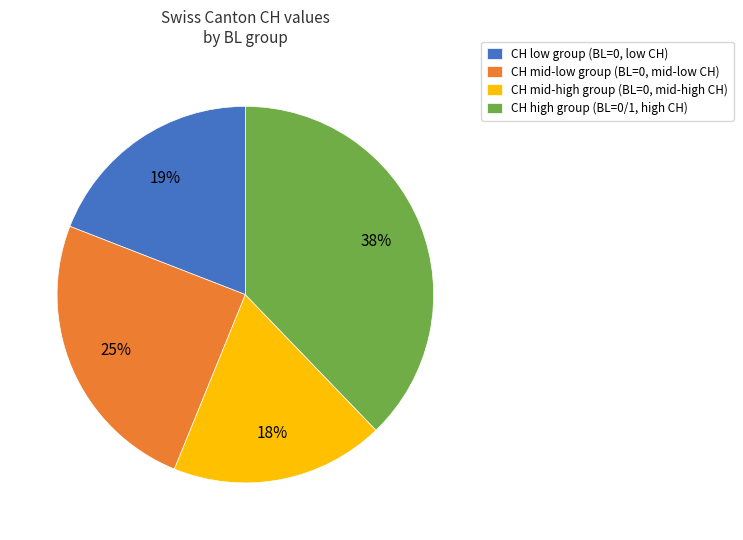

Which category has the smallest portion of the pie?

CH mid-high group (BL=0, mid-high CH)